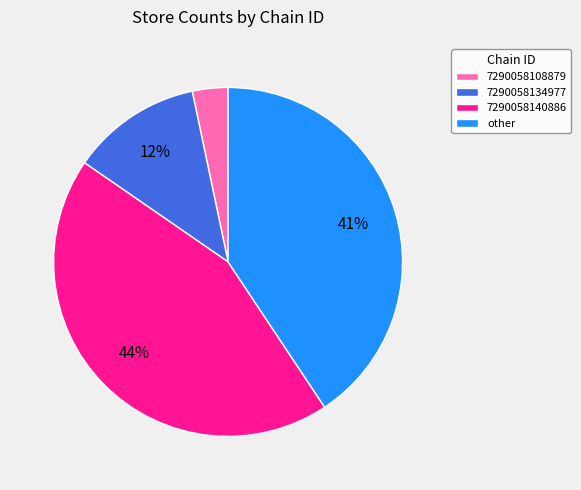

Does 7290058108879 account for over 50% of the chart?

No